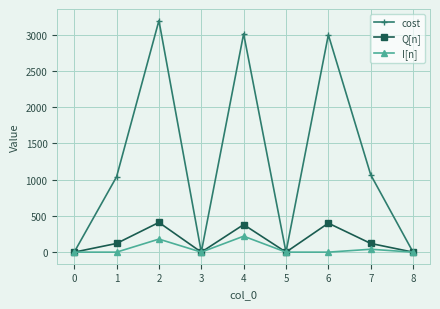

What is the difference between the maximum and minimum values in the Q[n] series?

410.0